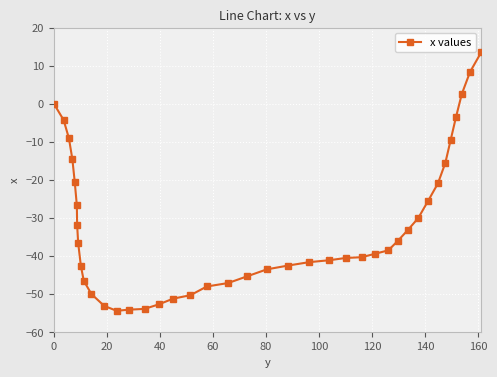

What is the sum of all values?

-1273.1